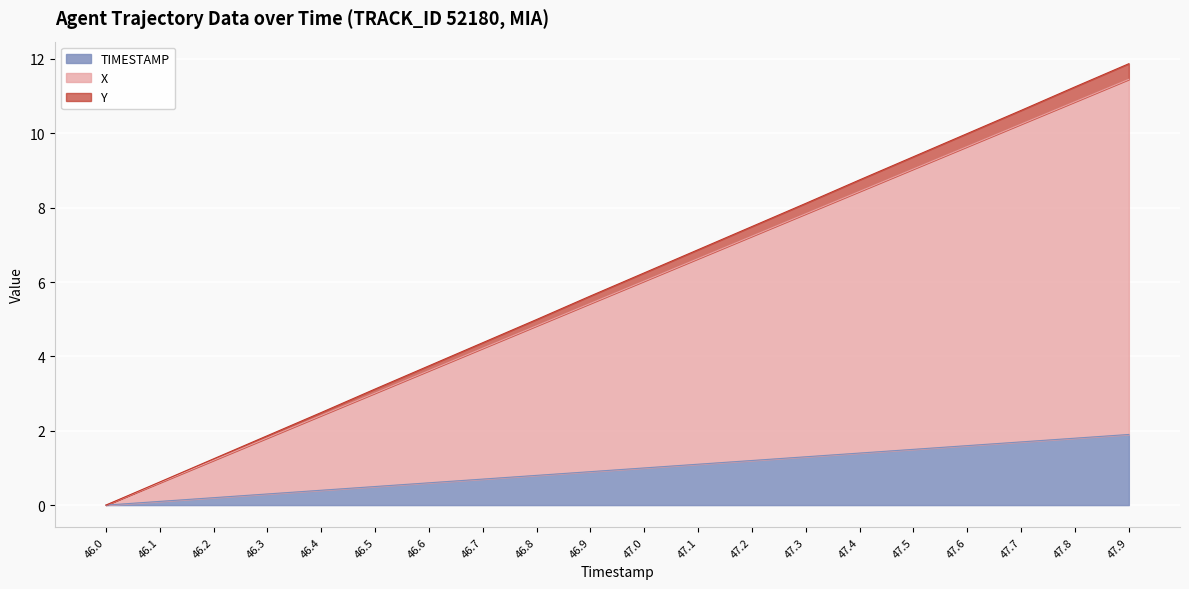

The TIMESTAMP series shows 0.4 at 46.4. True or false?

True